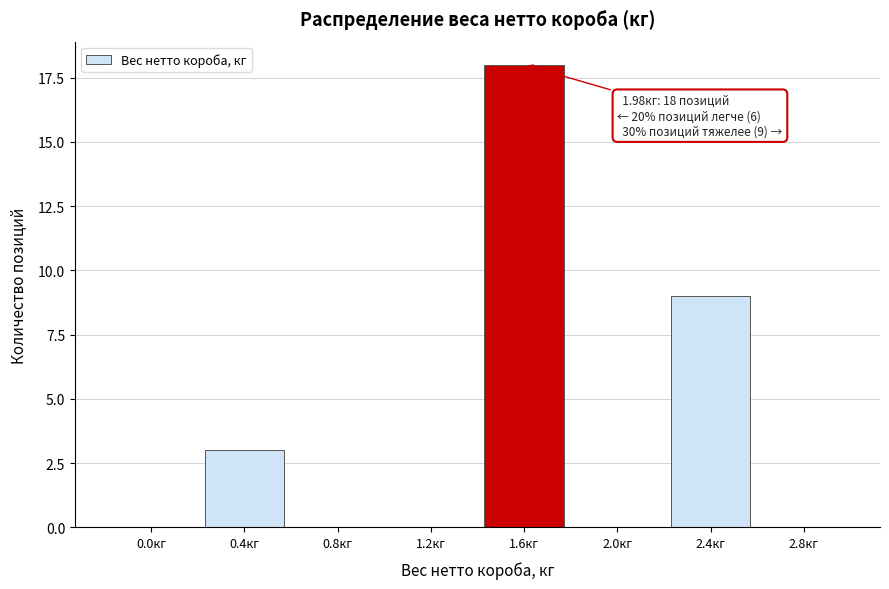

Reading left to right, what are all the values shown in this chart?

0.0кг=0	0.4кг=3	0.8кг=0	1.2кг=0	1.6кг=18	2.0кг=0	2.4кг=9	2.8кг=0